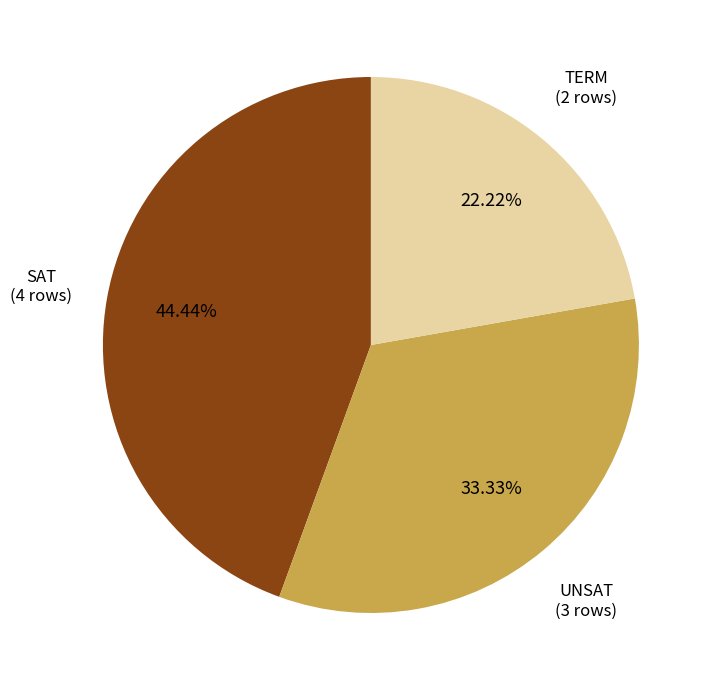

Is there a majority slice in this chart?

No